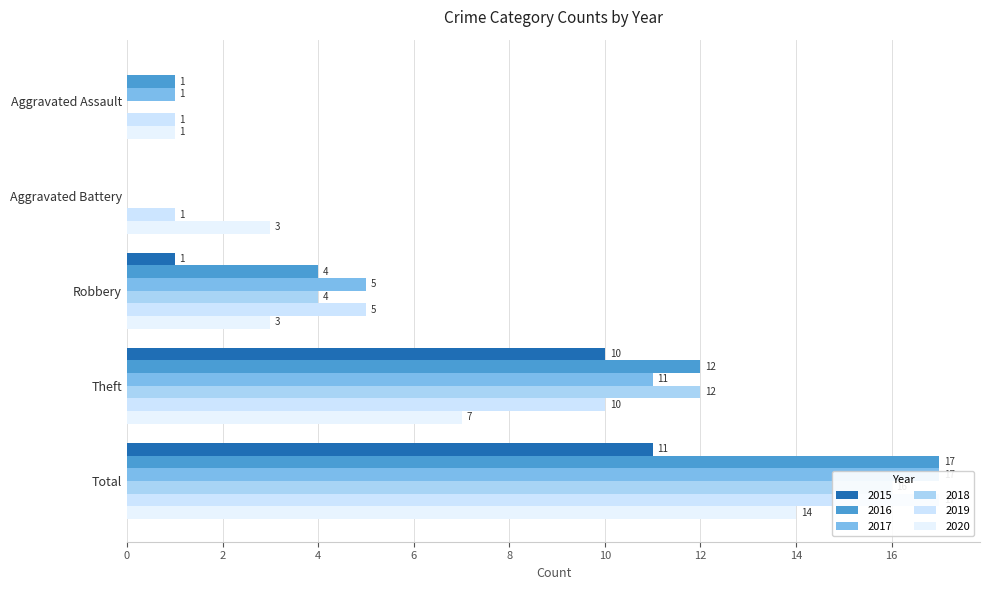

What is the label of the 5th bar from the right?

Aggravated Assault